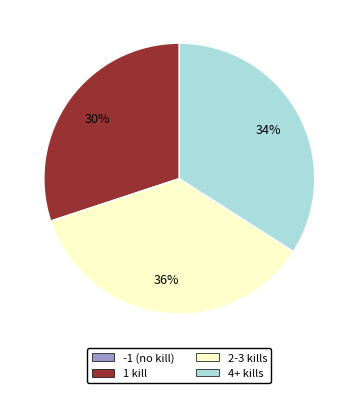

Is there a majority slice in this chart?

No